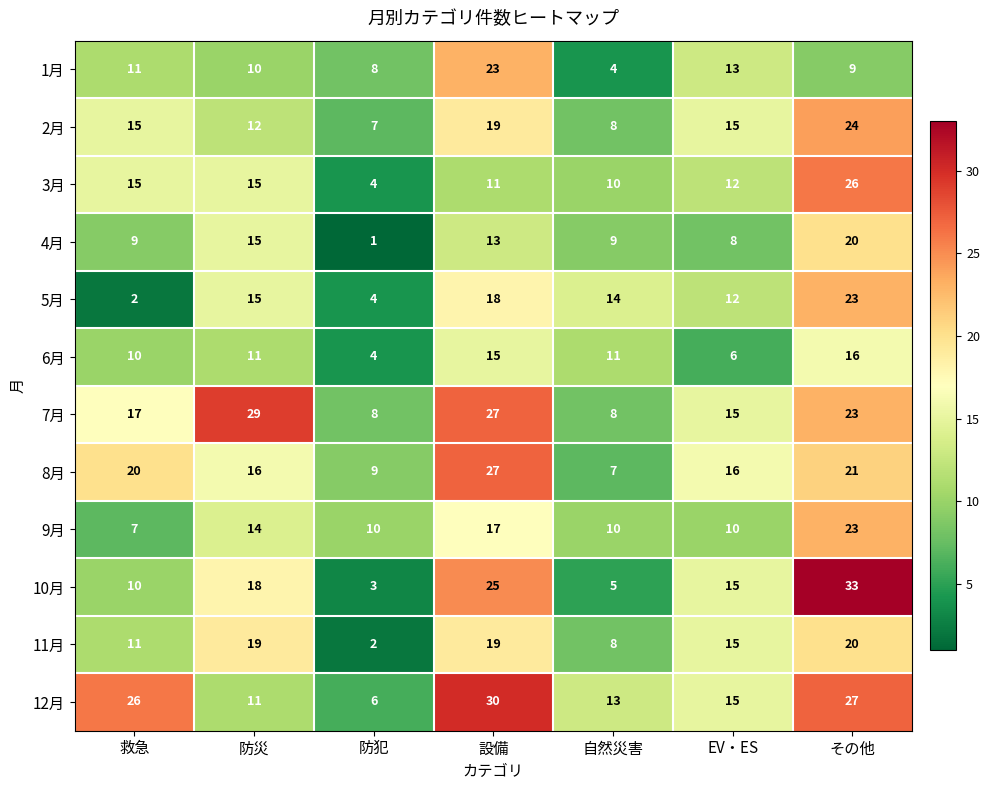

Which series has the largest total across all categories?

12月